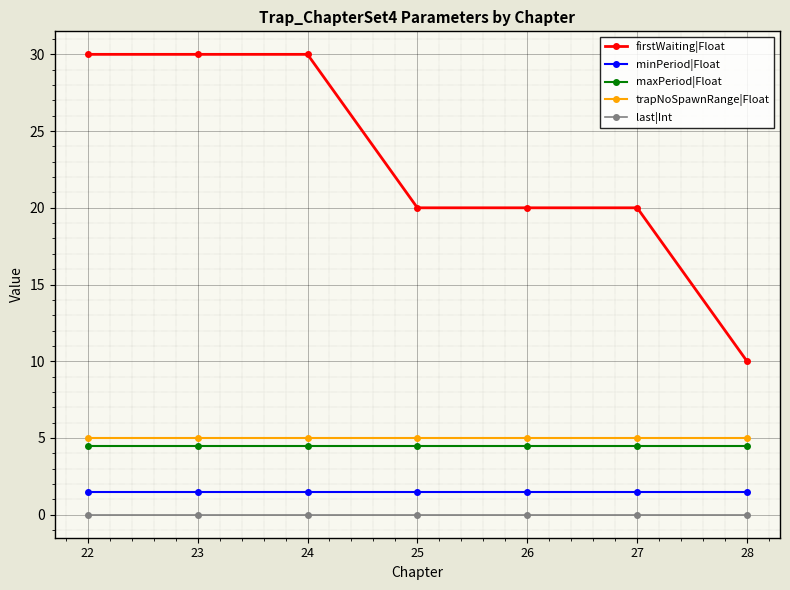

True or false: trapNoSpawnRange|Float and minPeriod|Float cross at least once.

False